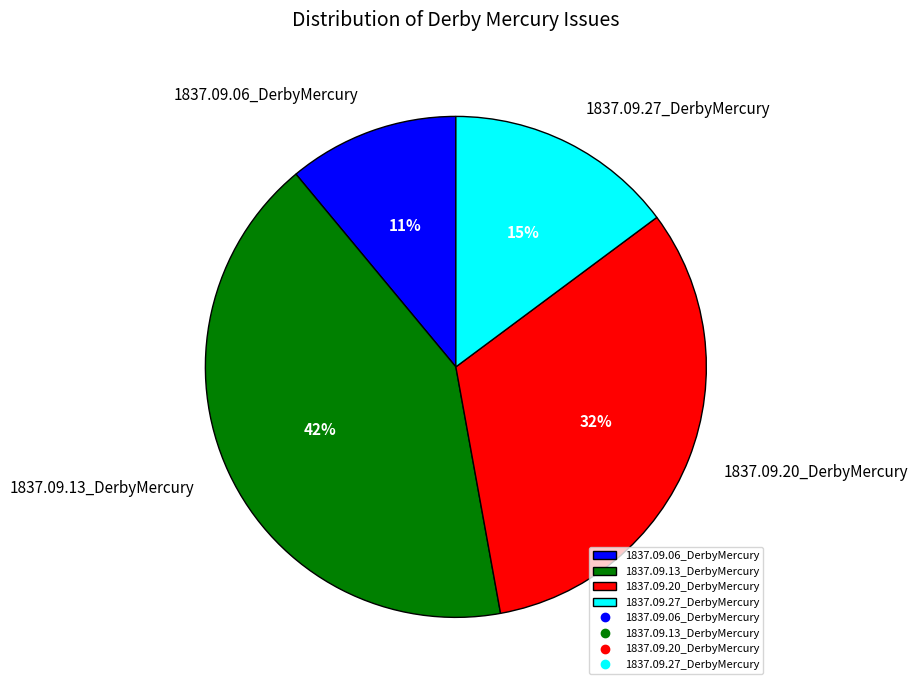

Count the number of slices in the pie.

4